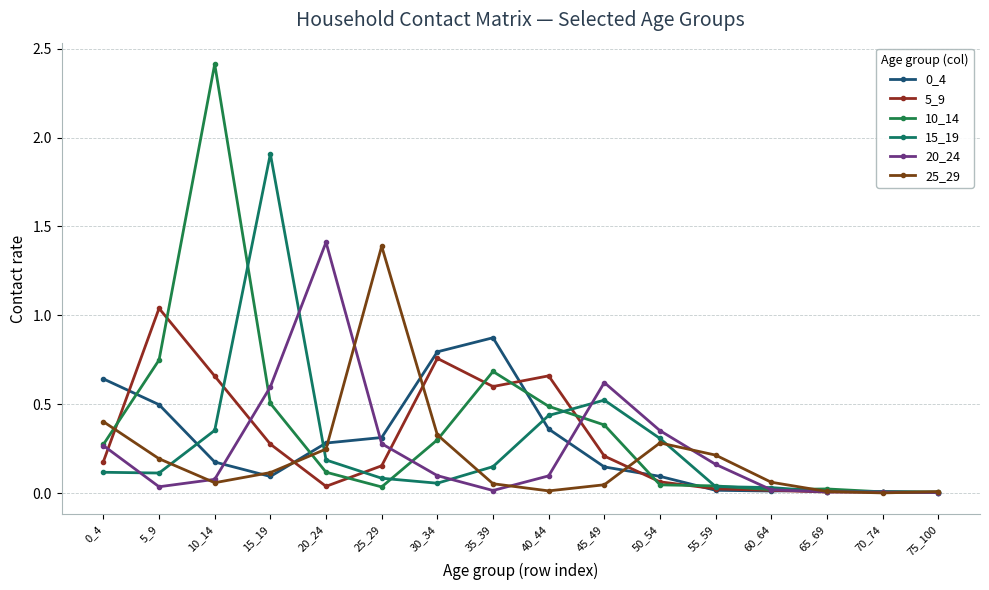

The value of 25_29 at 70_74 is 0.0. True or false?

False